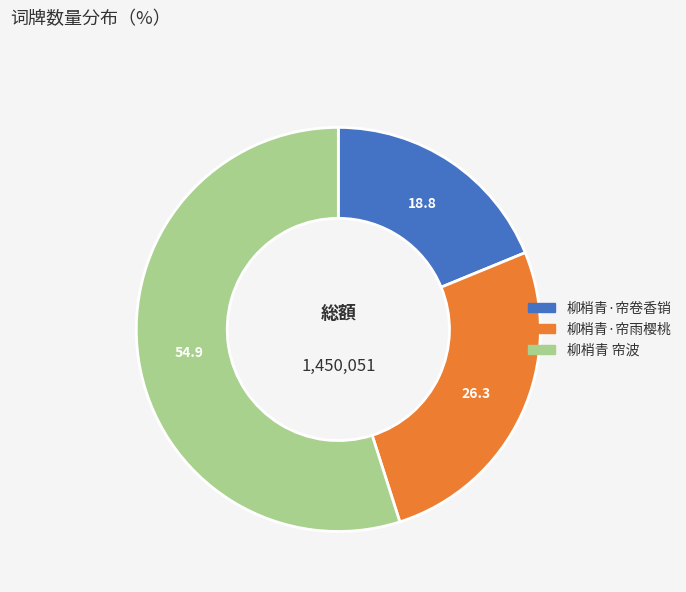

Is 柳梢青 帘波 the majority of the pie?

Yes